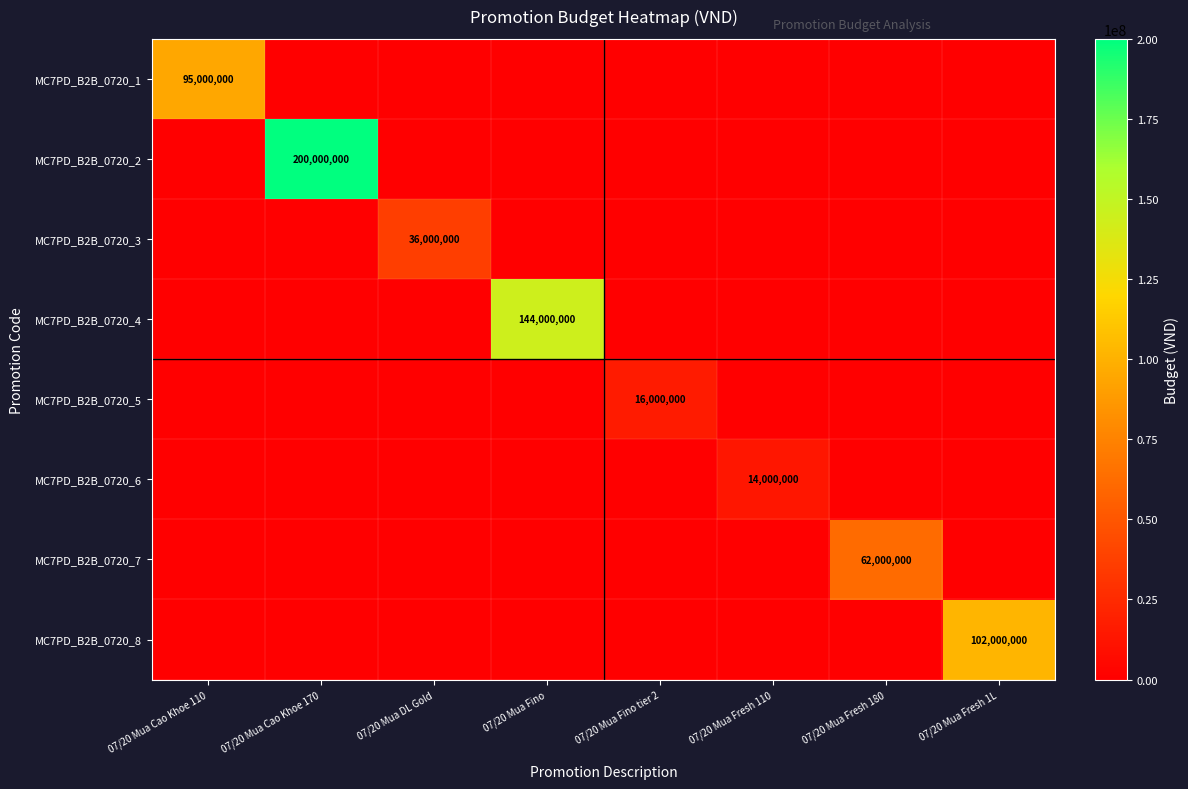

The MC7PD_B2B_0720_2 series shows 343844134 at 07/20 Mua Cao Khoe 170. True or false?

False